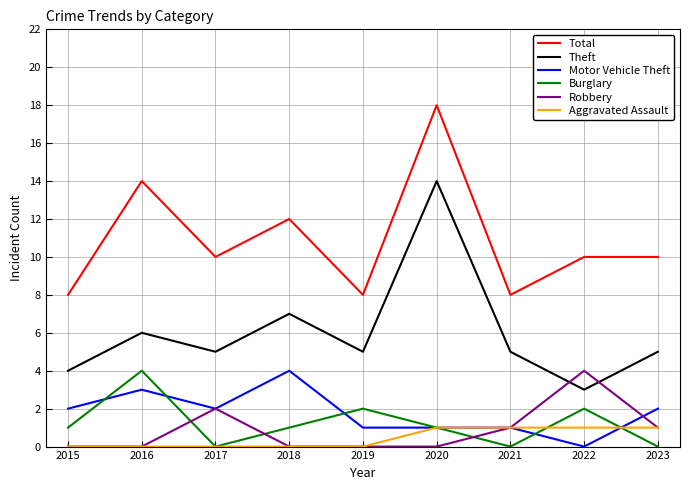

The value of Aggravated Assault at 2015 is 0. True or false?

True